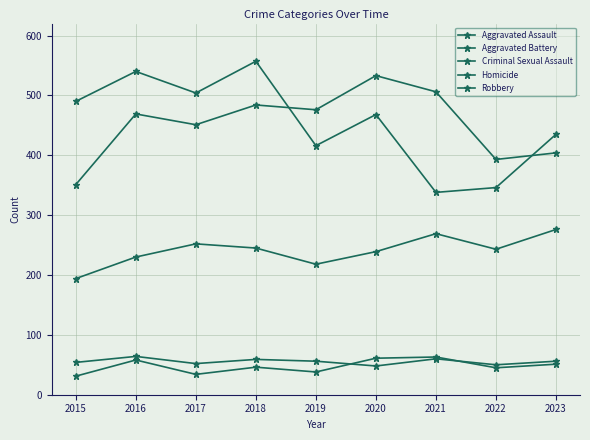

At which category is the sum across all series the highest?

2018